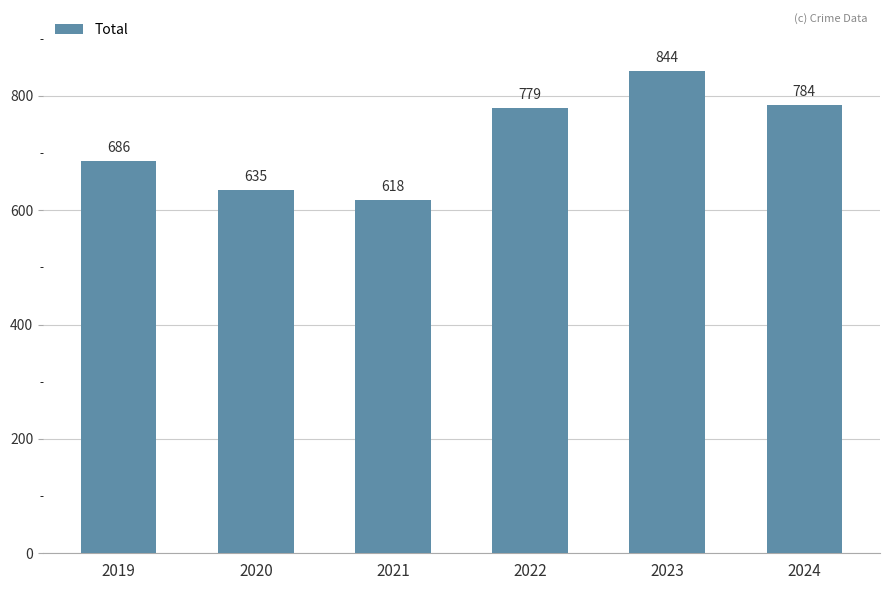

What is the approximate value at 2023, to the nearest 50?

850